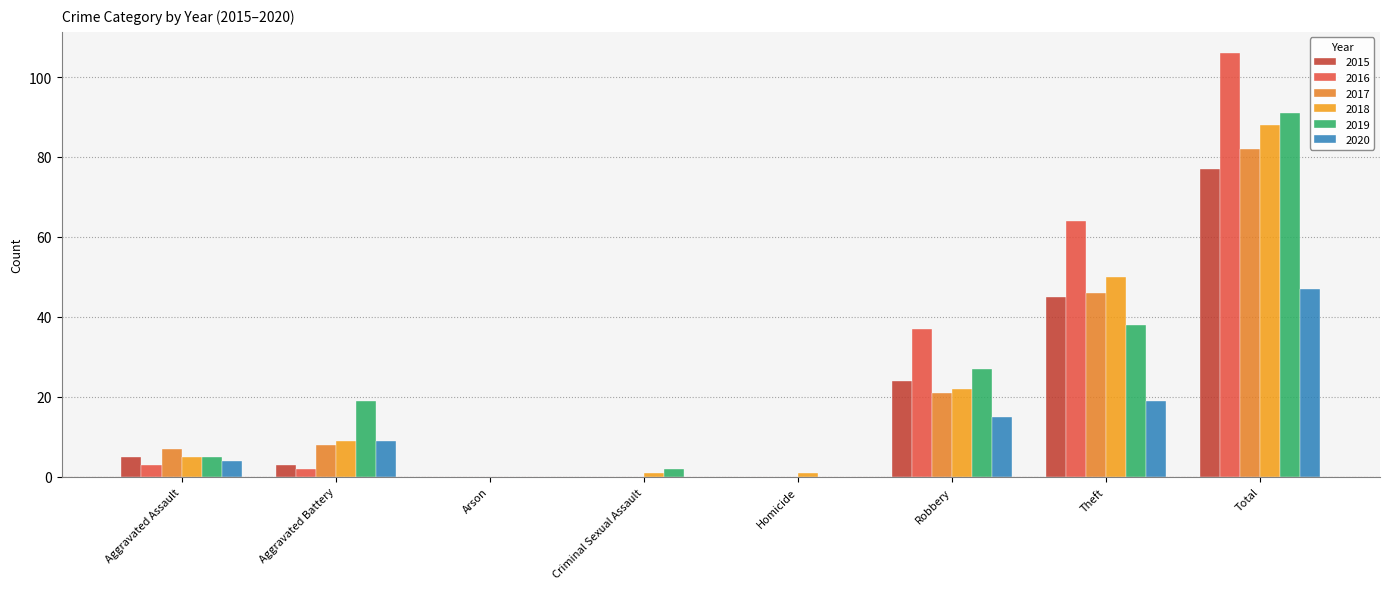

At which label is 2019 closest to 45?

Theft